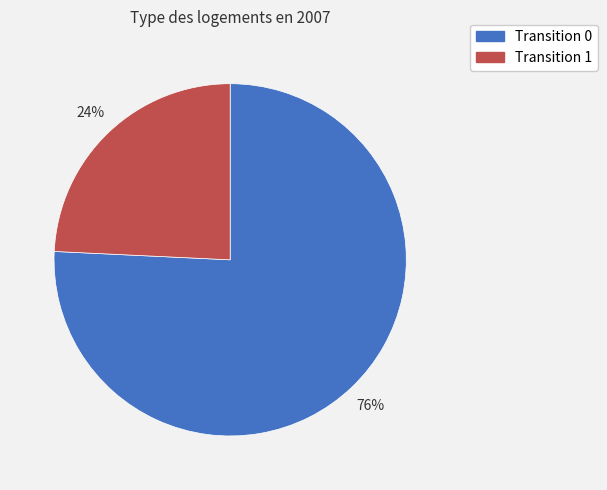

Is there any slice that represents more than half of the pie?

Yes